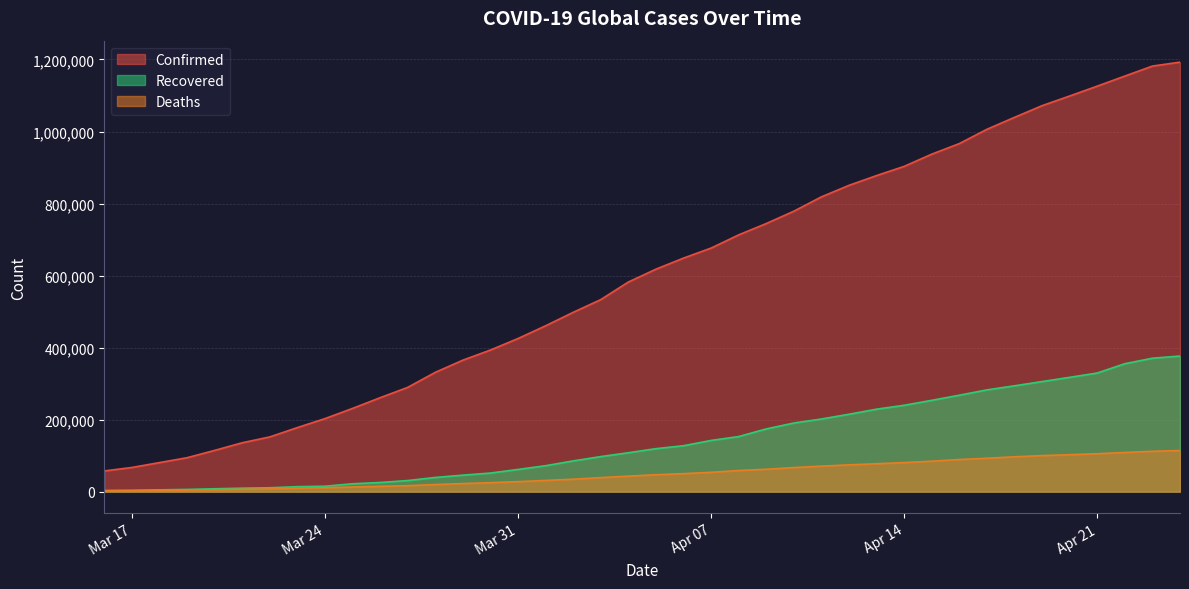

What is the greatest value displayed?

1192637